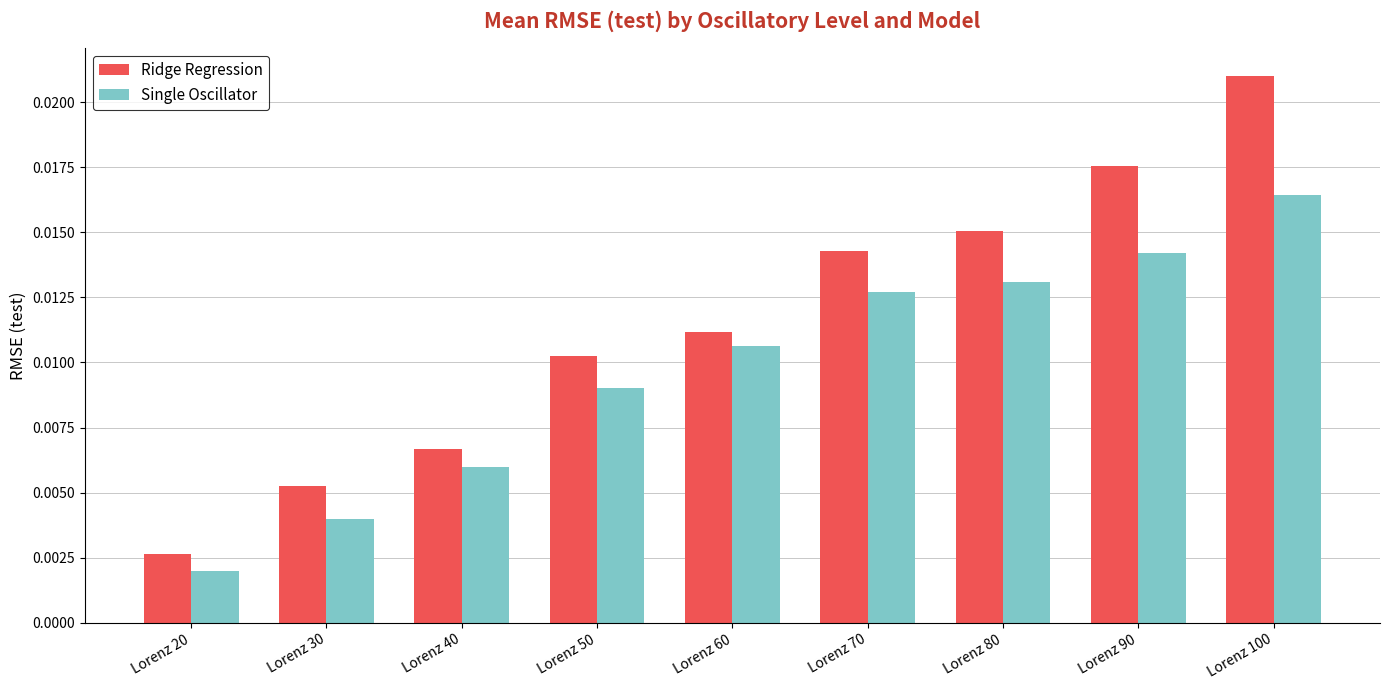

Where is Ridge Regression nearest to the value 0?

Lorenz 20